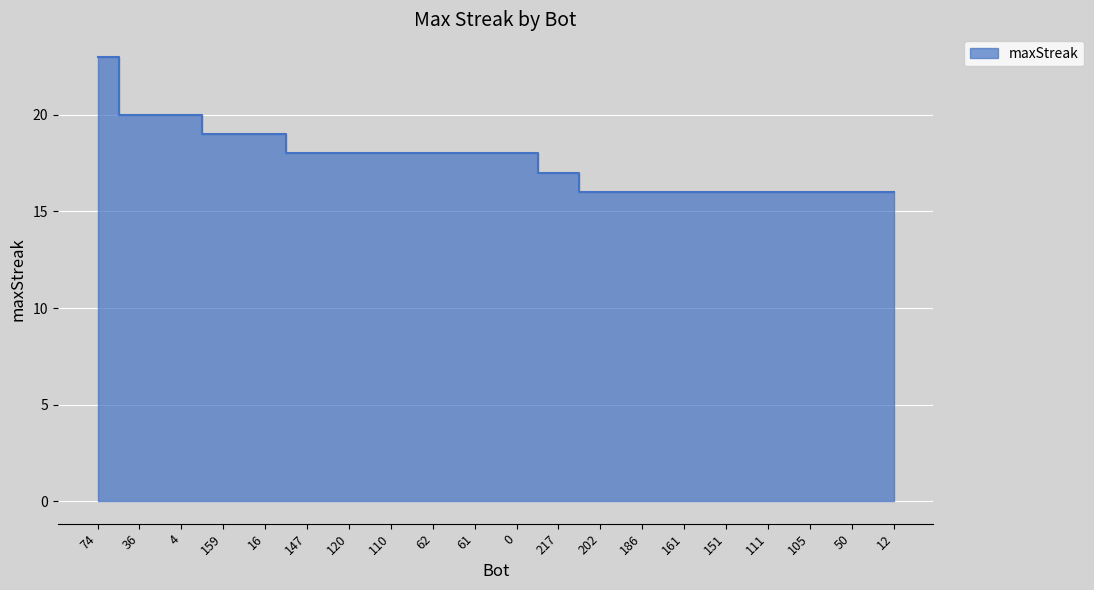

Where does the data first go above 18?

74